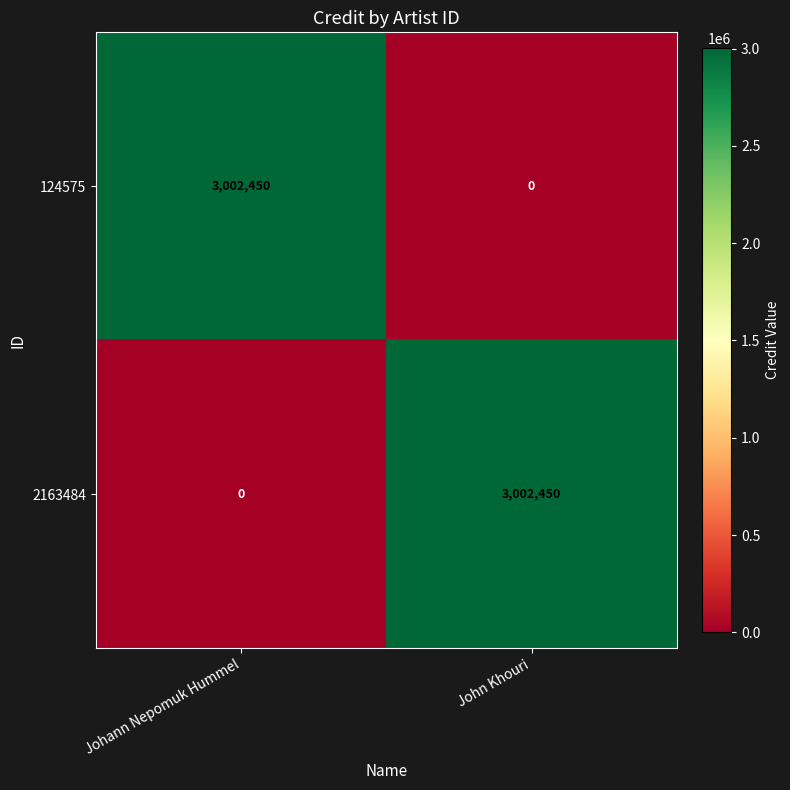

Rank the series at Johann Nepomuk Hummel from lowest to highest value.

2163484, 124575